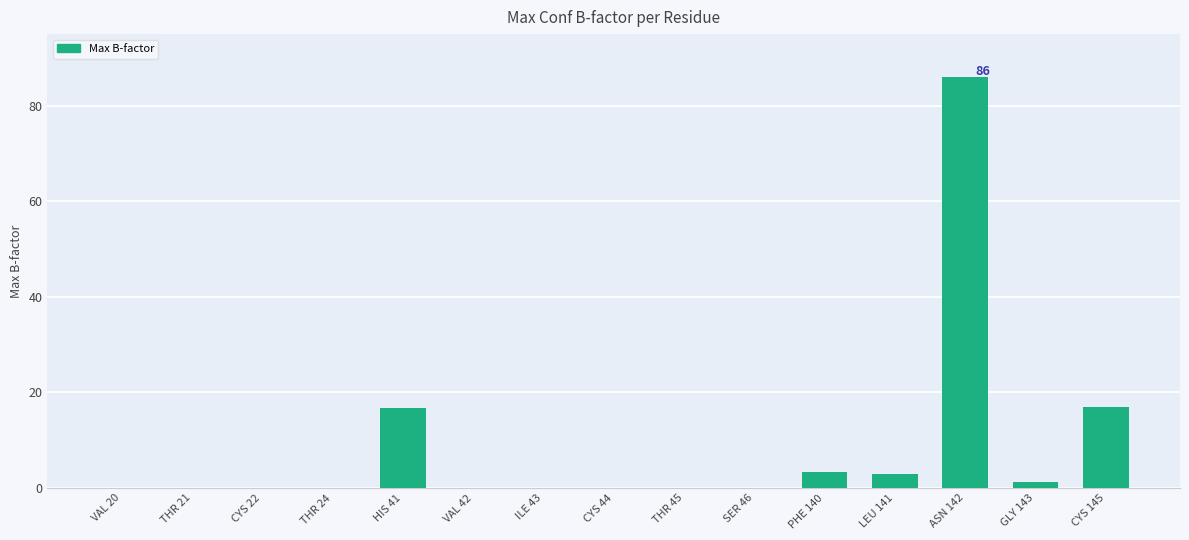

How many distinct data groups are displayed?

1